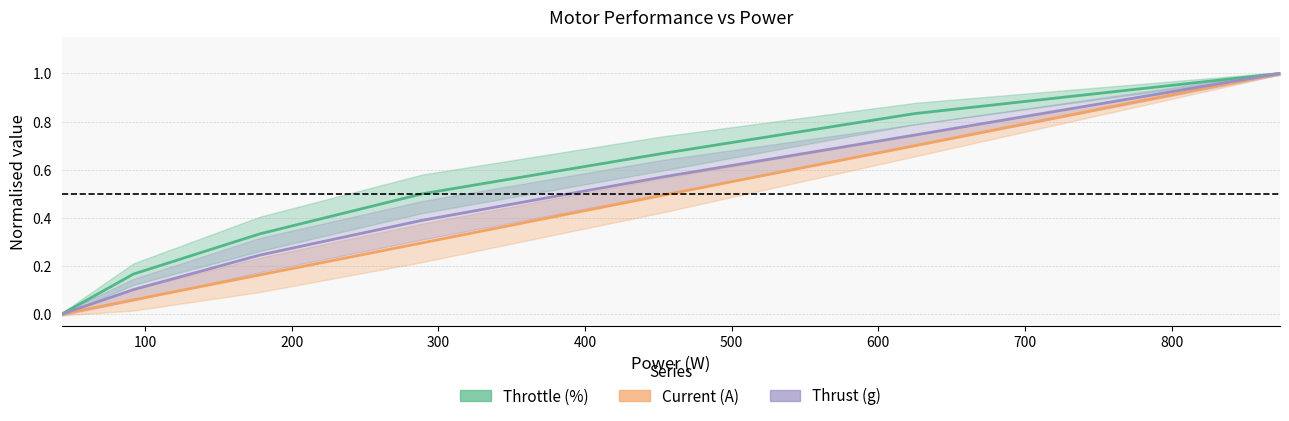

How many lines are shown in the chart?

3